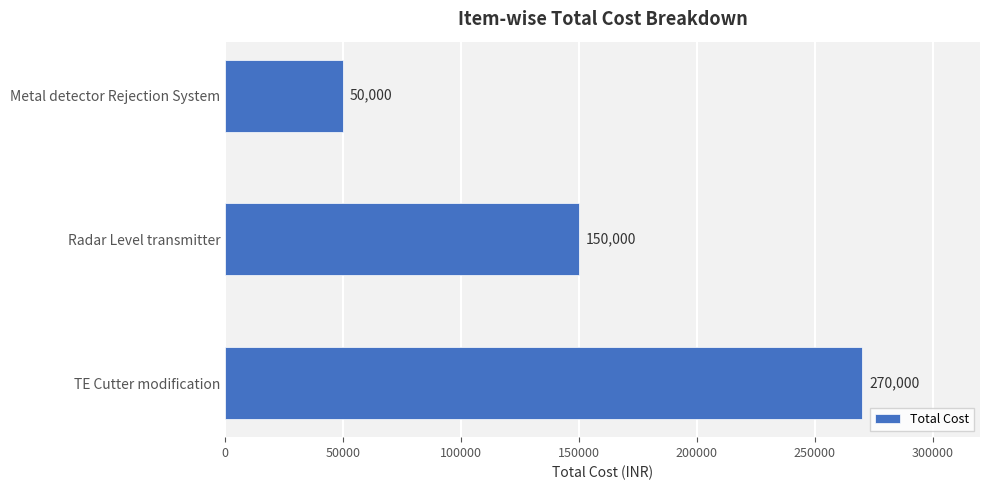

How many distinct data groups are displayed?

1